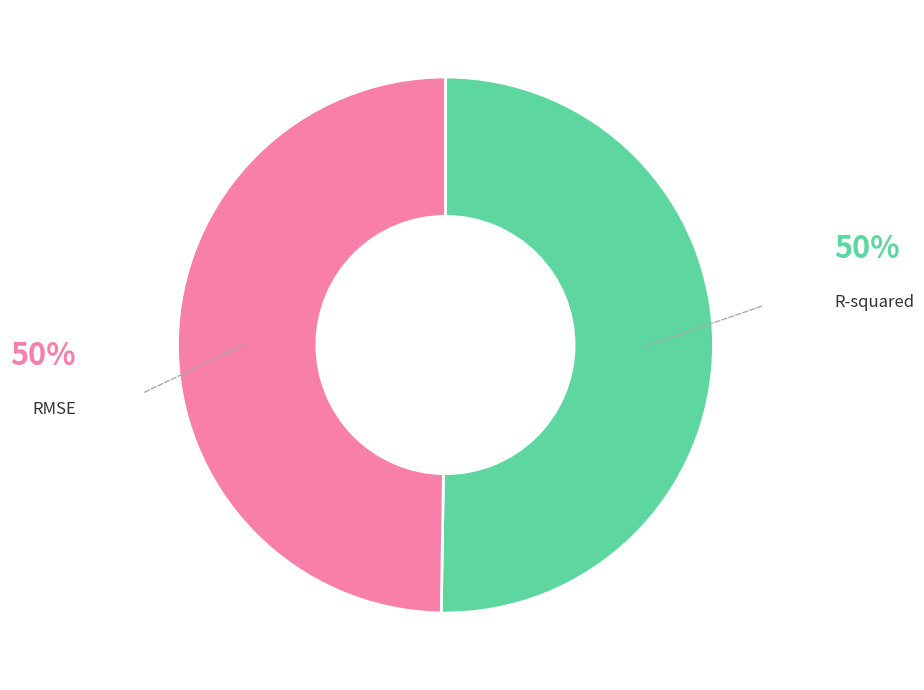

Which slice represents more than half of the pie?

R-squared